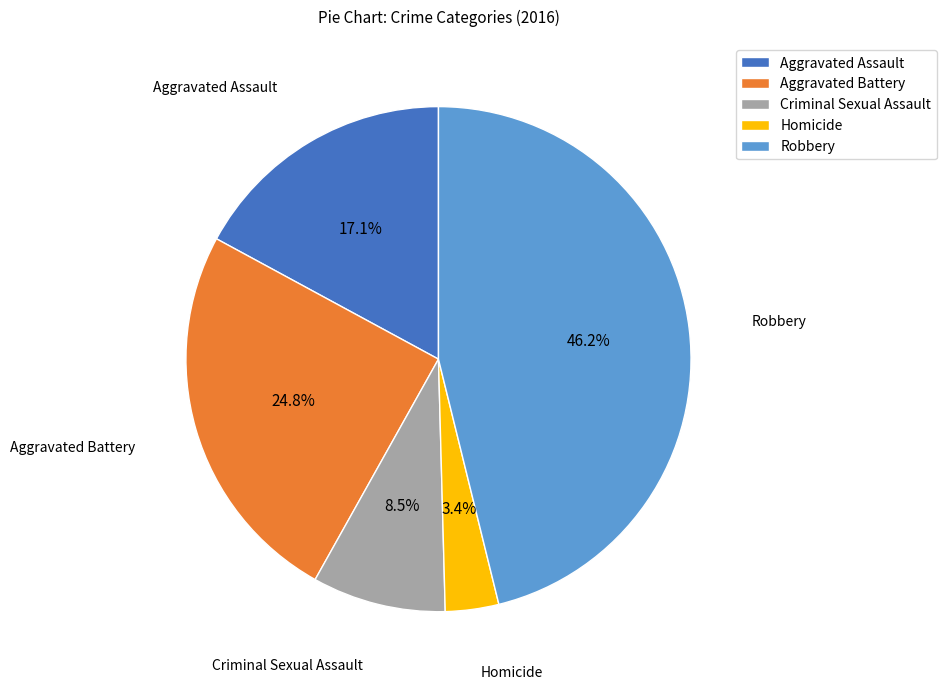

Does Aggravated Assault represent more than half of the total?

No